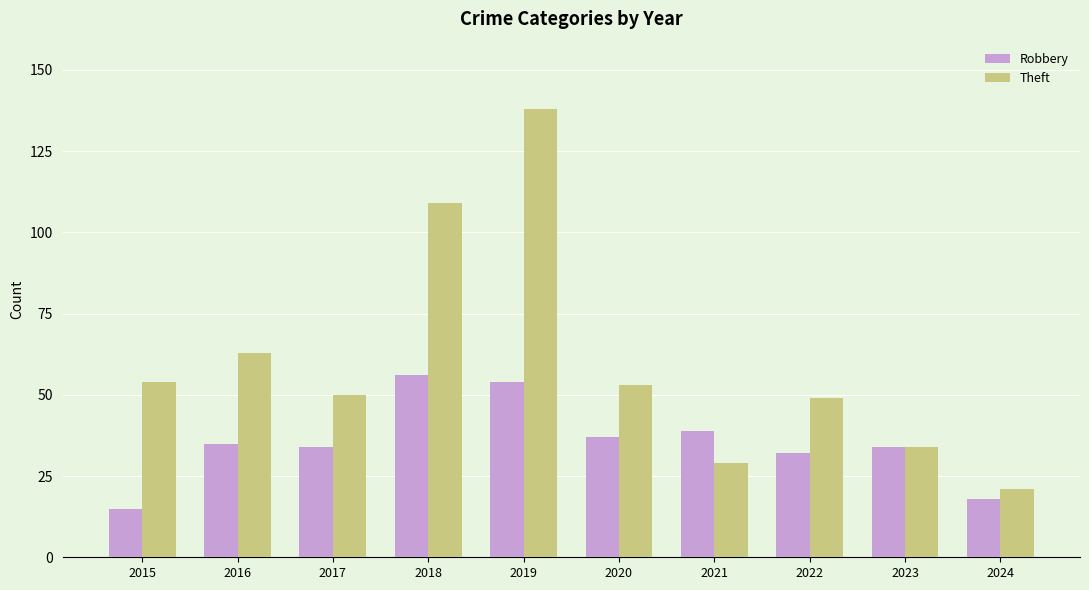

What is the value of the Robbery bar at the 5th from the left?

54